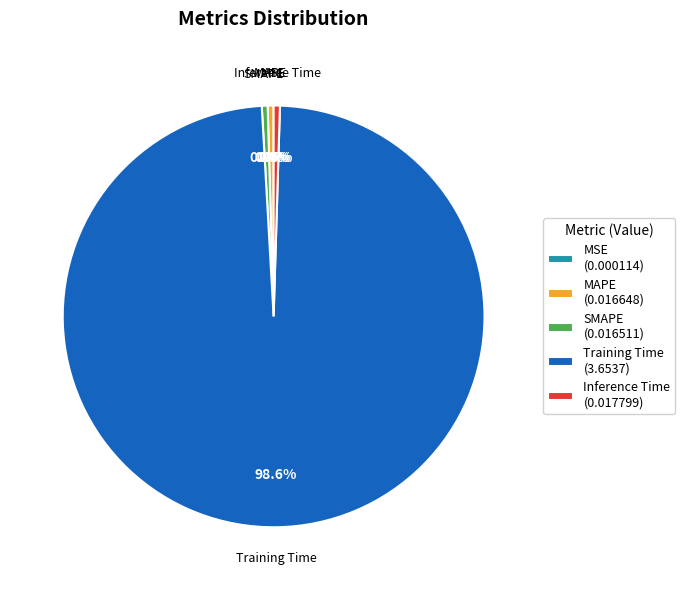

What percentage is NOT represented by Inference Time (0.017799)?

99.5%